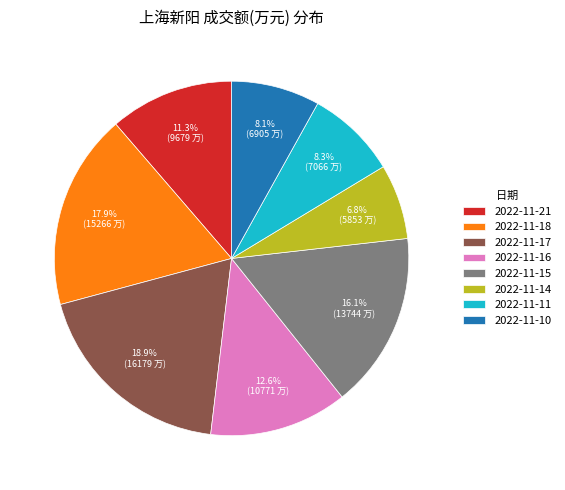

To the nearest percent, what is the difference between the largest and smallest slice percentages?

12%